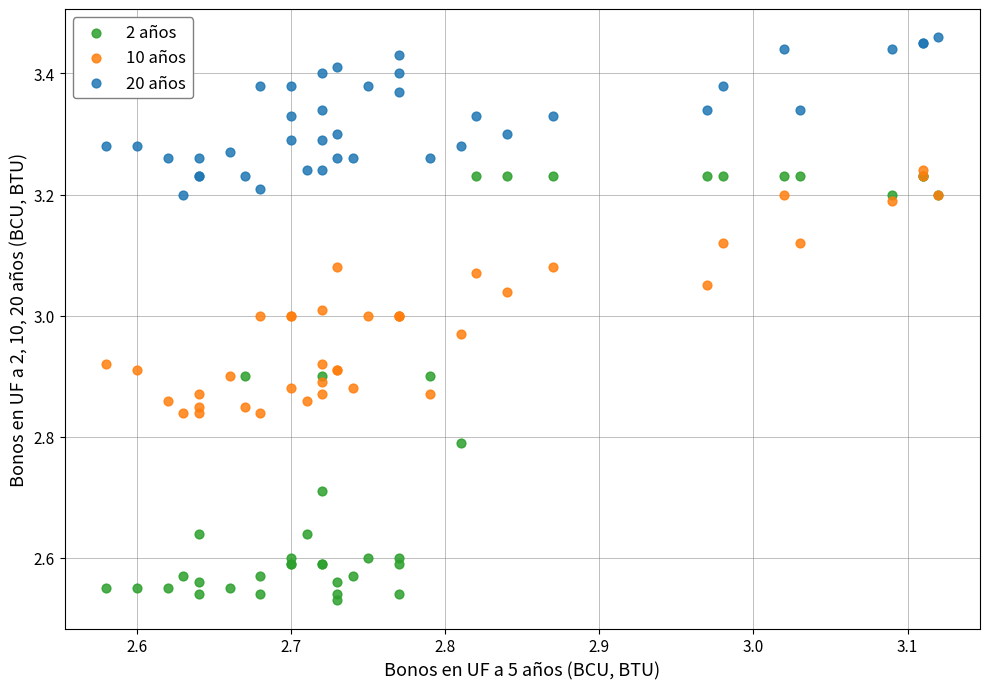

Which series reaches the minimum Y coordinate?

2 años